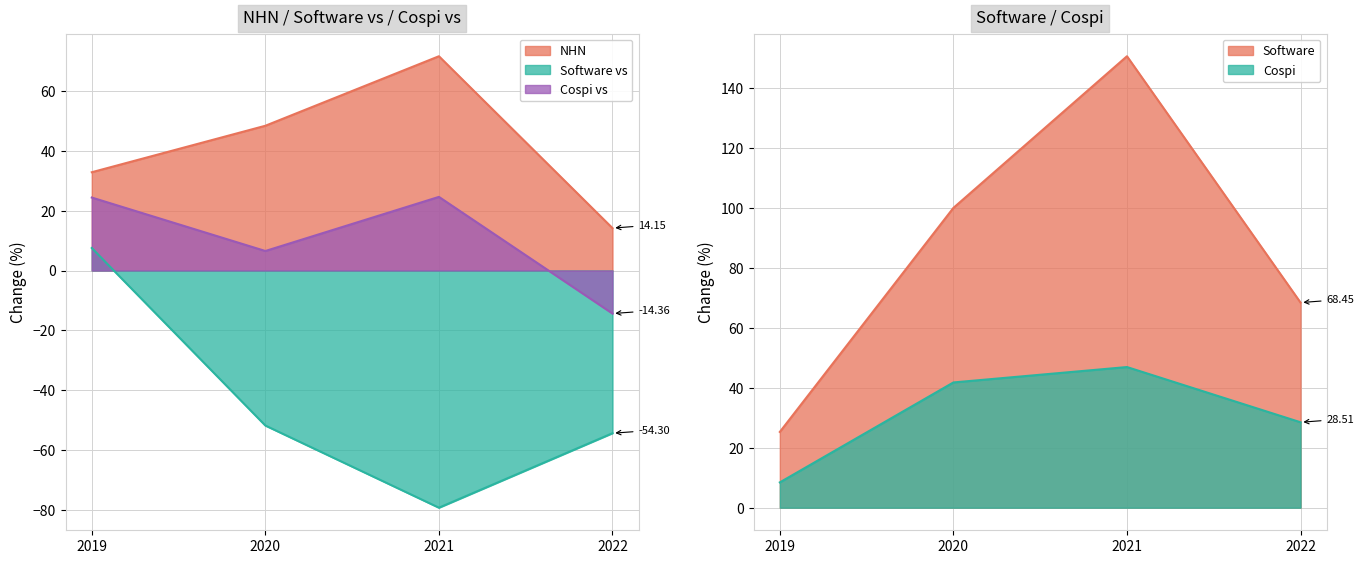

Rank the series at 2020 from highest to lowest value.

Software, NHN, Cospi, Cospi vs, Software vs